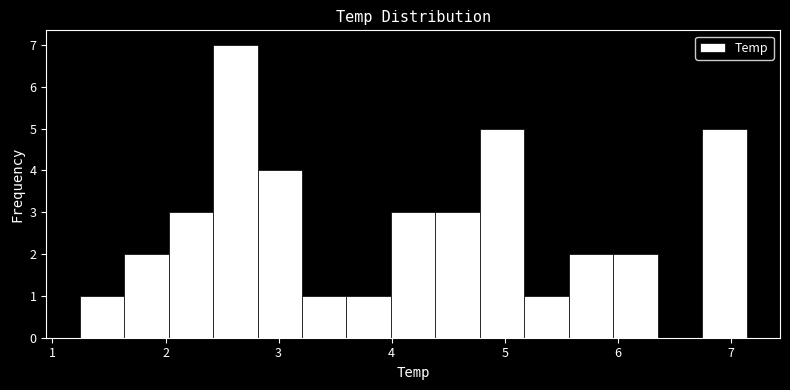

Around what value on the x-axis is the tallest bar? Give the approximate position of its centre, as read against the axis.

2.6